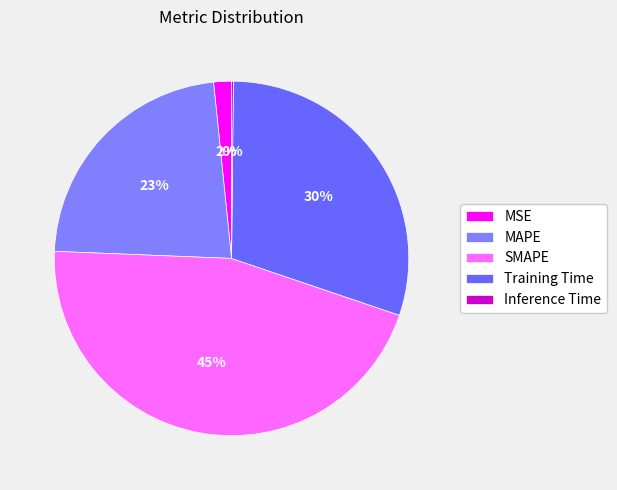

Combined, do Training Time and SMAPE account for over 50%?

Yes